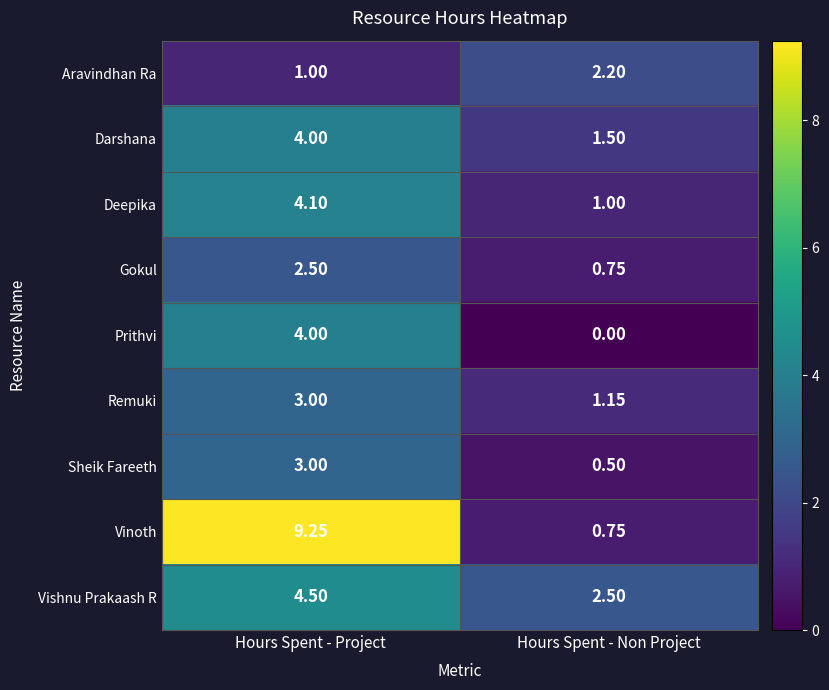

Is the value of Aravindhan Ra at Hours Spent - Non Project greater than the value of Vinoth at Hours Spent - Project?

No